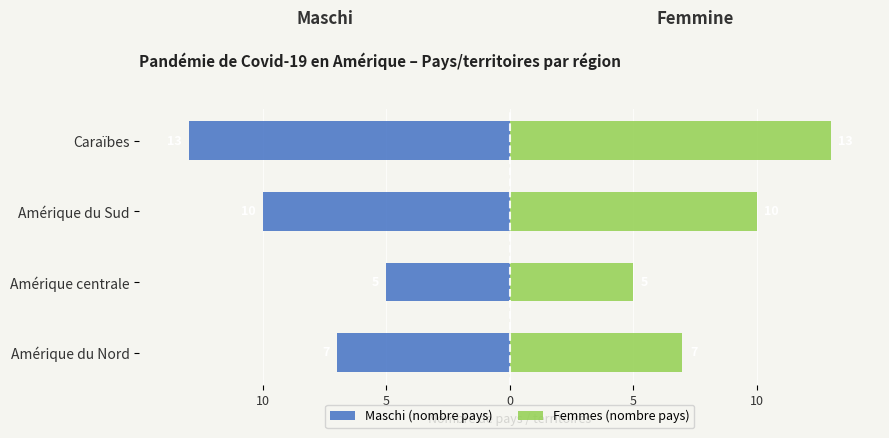

What are all the series names shown in the legend?

Maschi (nombre pays), Femmes (nombre pays)